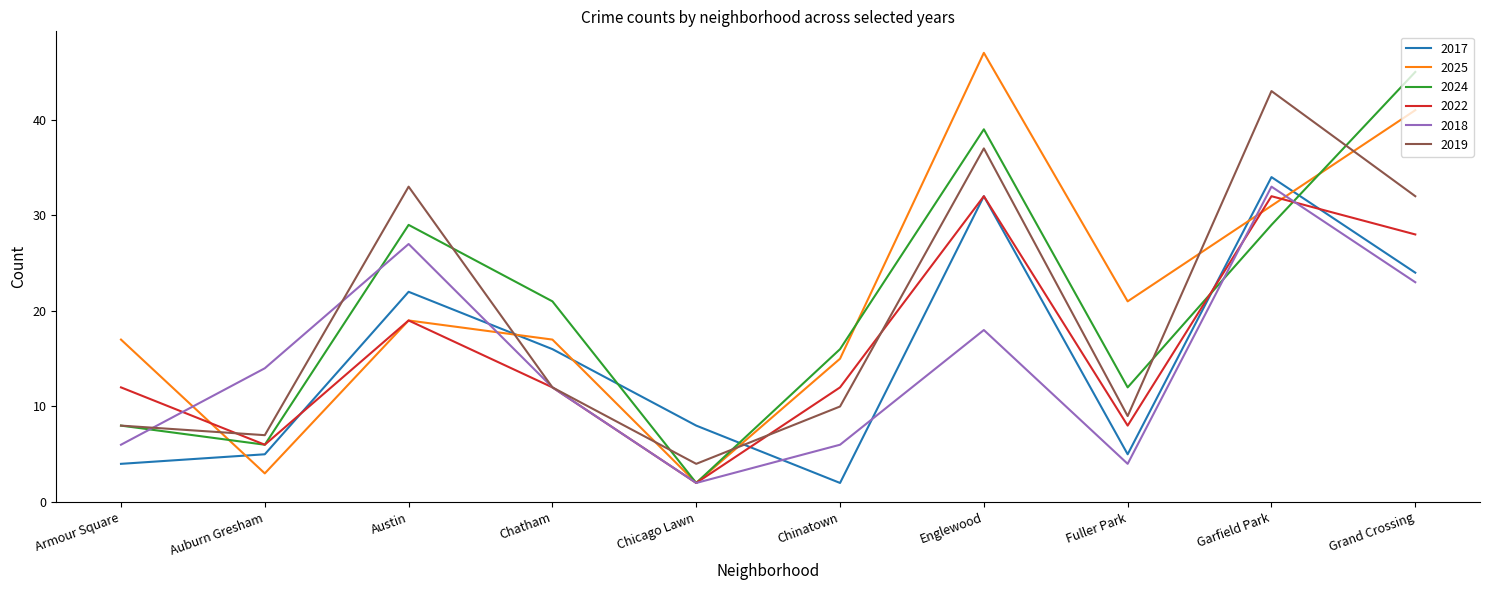

What is the sum of the 2018 values at Englewood and Grand Crossing?

41